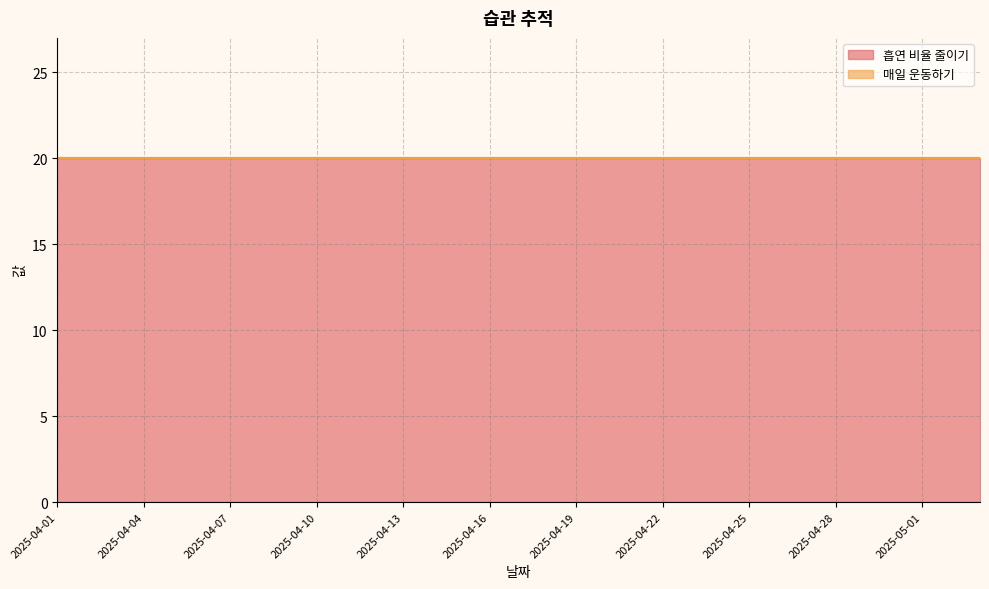

What is the minimum value for 흡연 비율 줄이기?

20